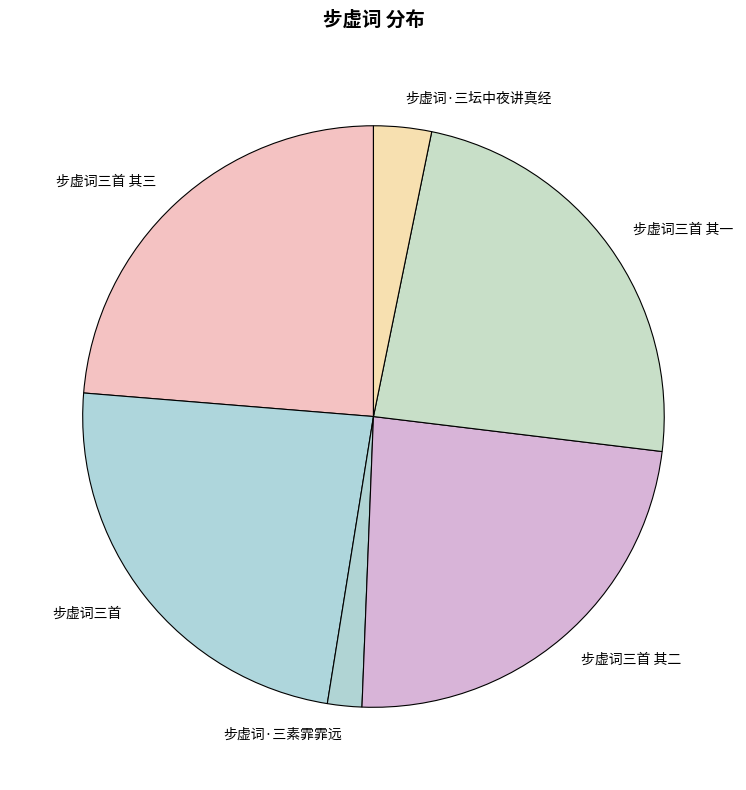

Is it true that 步虚词·三坛中夜讲真经 is 3% of the pie?

True